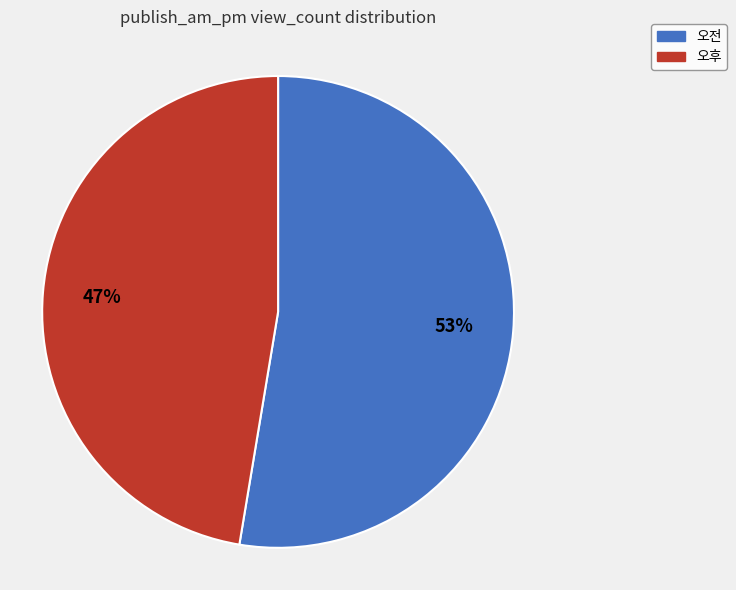

What percentage is the 오후 slice, to the nearest percent?

47%